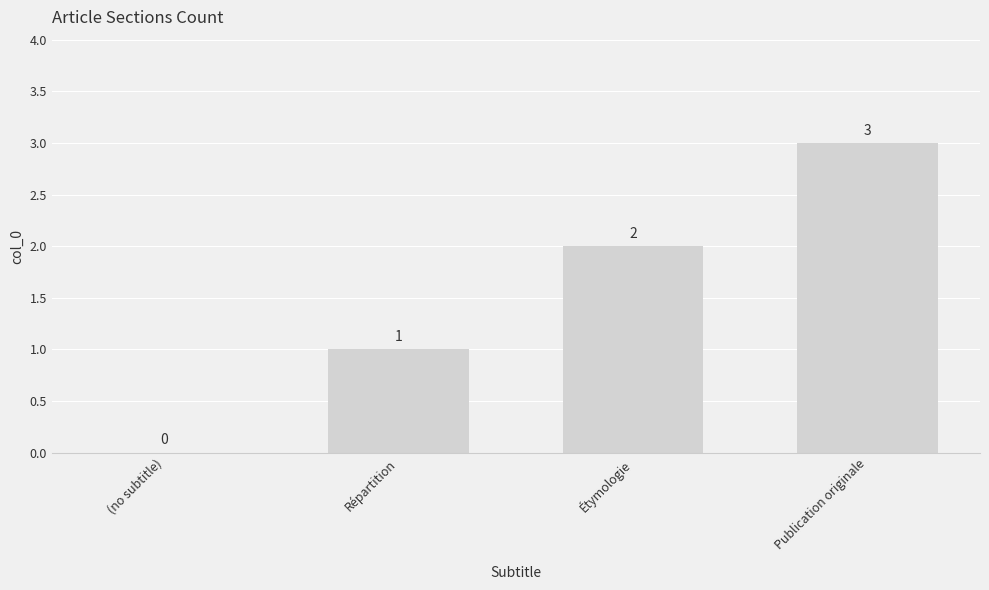

True or false: the data shows 2 at Répartition.

False